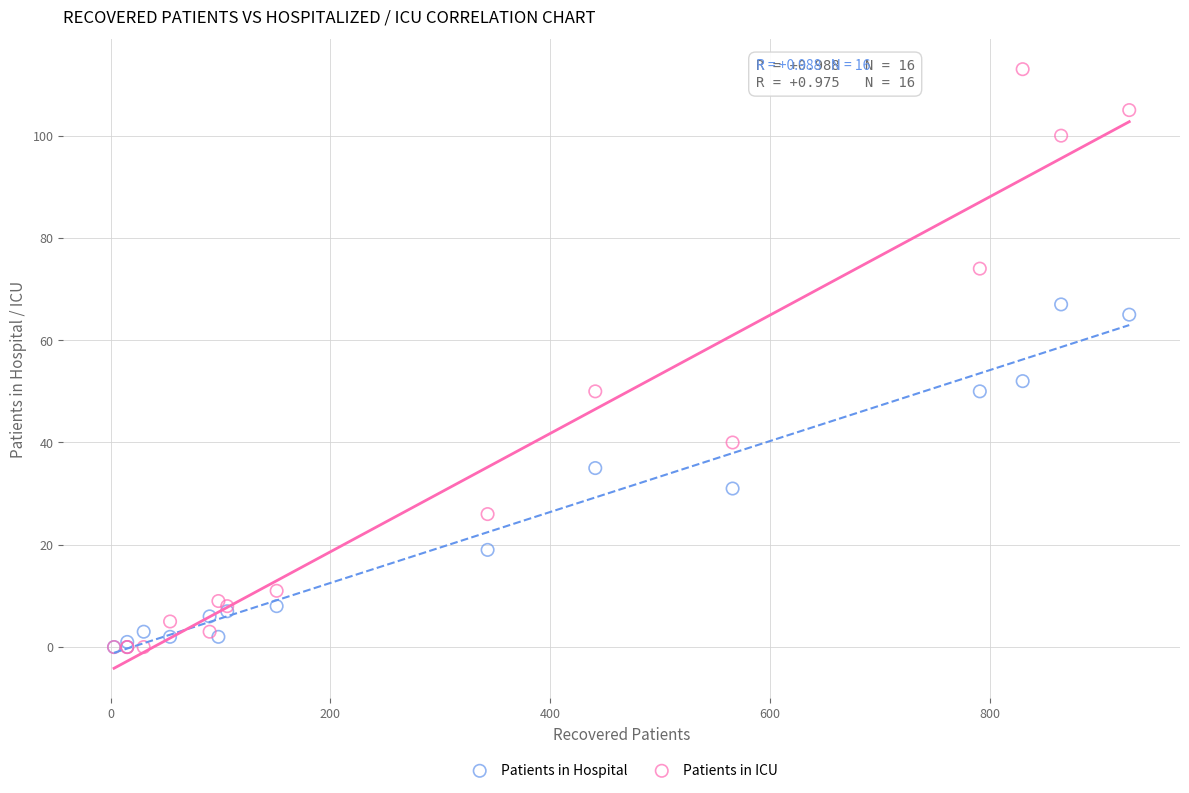

Which series reaches the maximum Y coordinate?

Patients in ICU